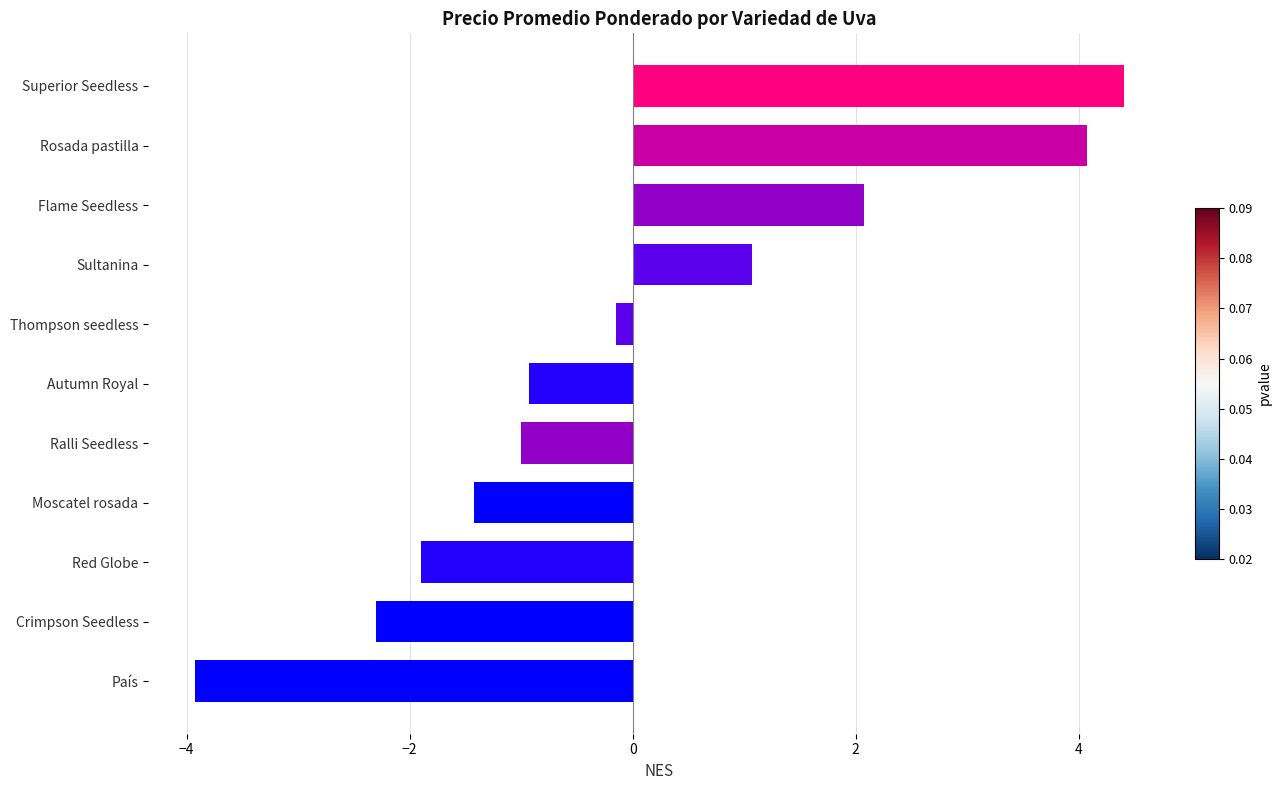

Reading bottom to top, list all the values displayed in this chart.

-3.9	-2.3	-1.9	-1.4	-1.0	-0.9	-0.1	1.1	2.1	4.1	4.4